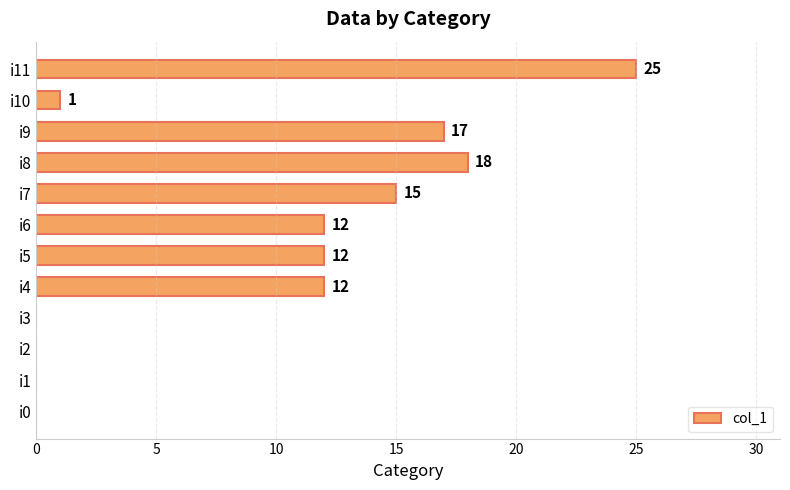

Read the value at i9, to the nearest 5.

15